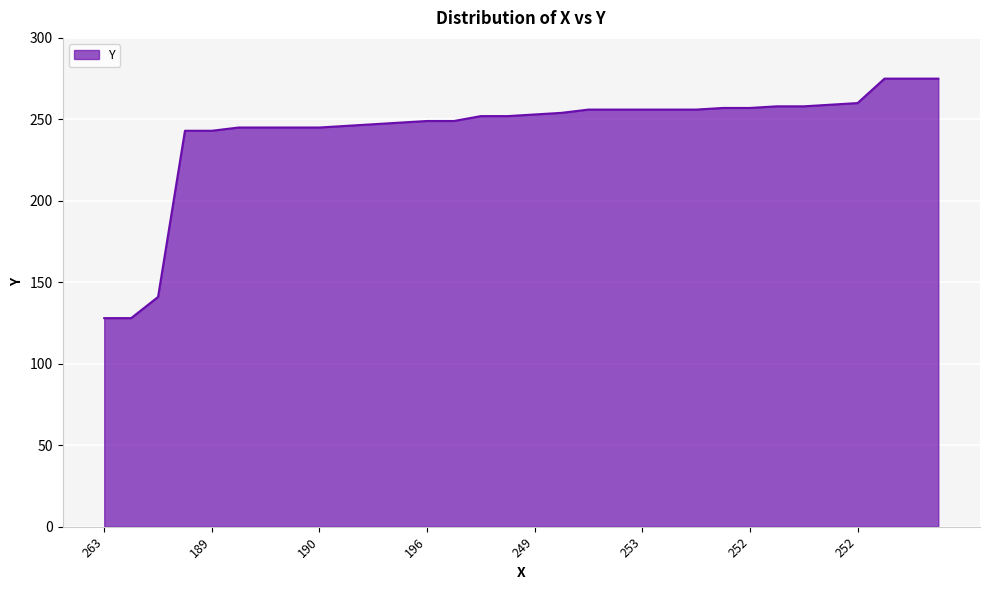

What is the sum of all values?

7767